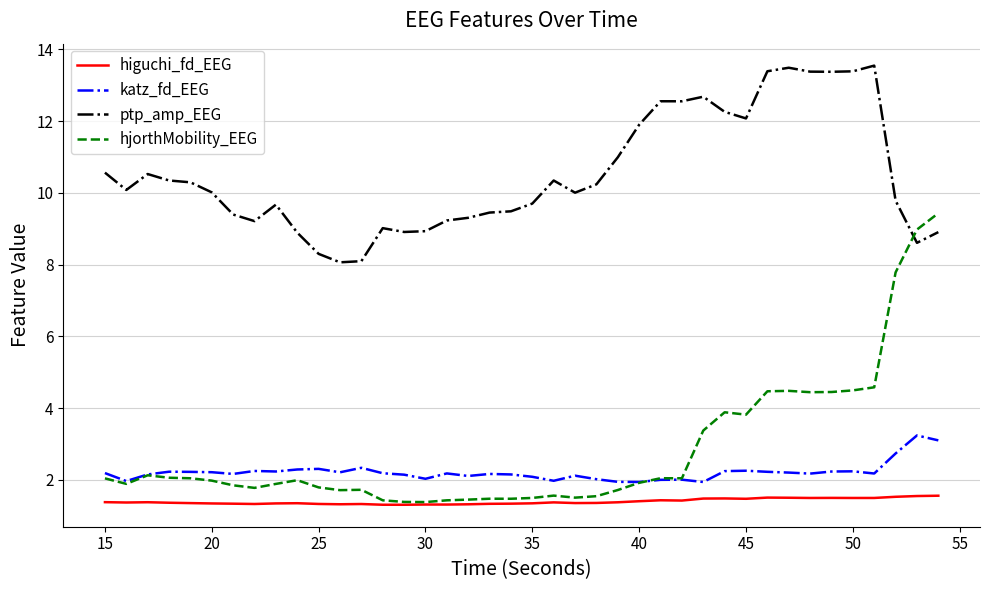

Rank the series by their maximum value, from highest to lowest.

ptp_amp_EEG, hjorthMobility_EEG, katz_fd_EEG, higuchi_fd_EEG